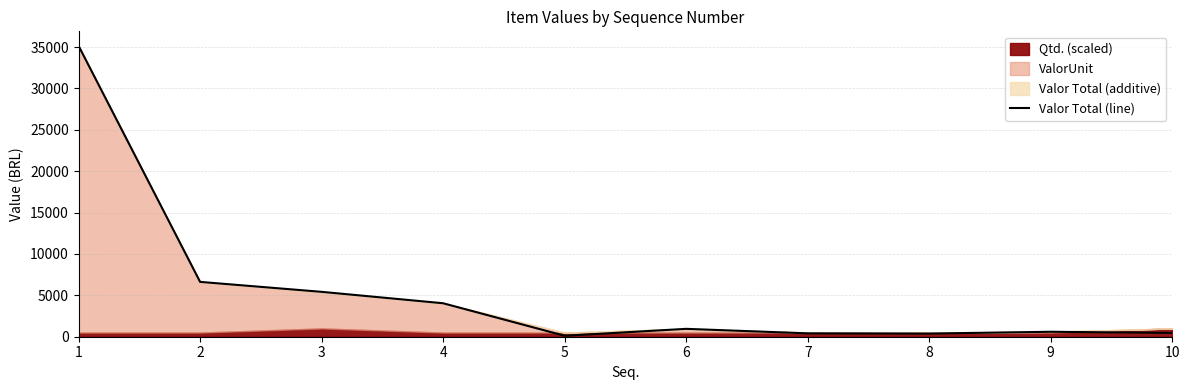

What is the value of the 7th point from the left?

407.9